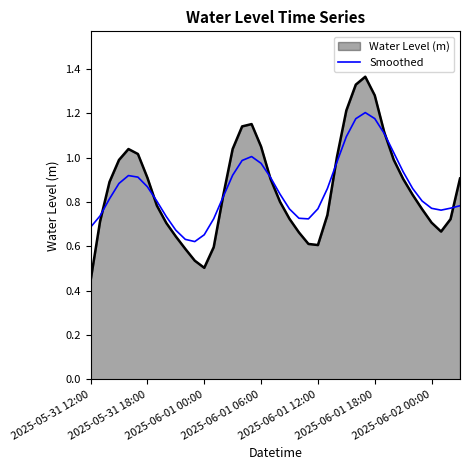

Rank the series by their maximum value, from highest to lowest.

Water Level (m), Smoothed